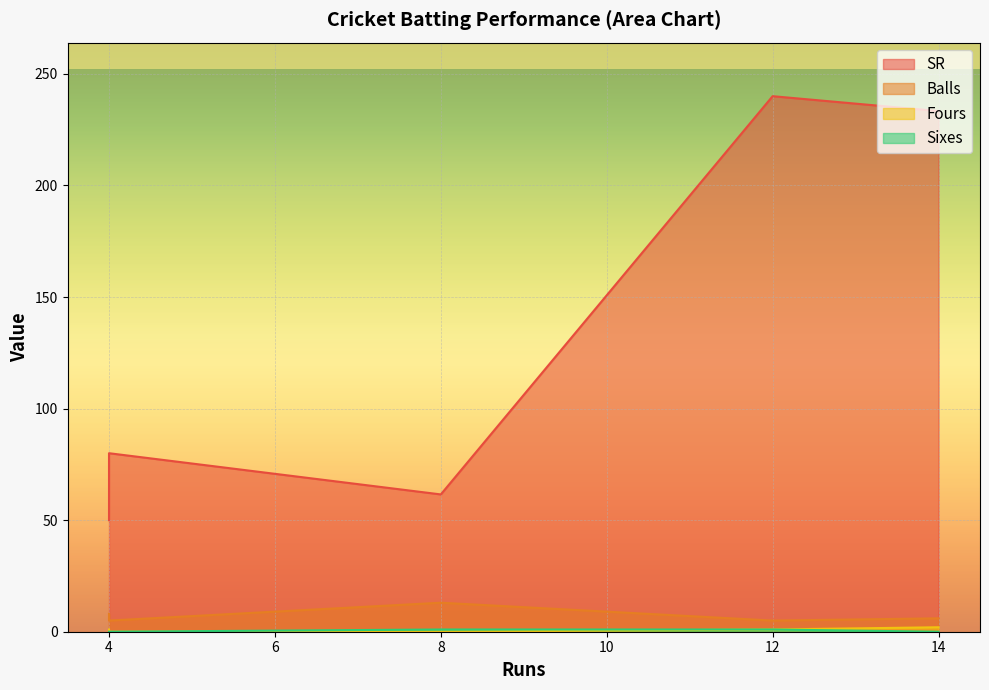

How many series are shown in this chart?

4